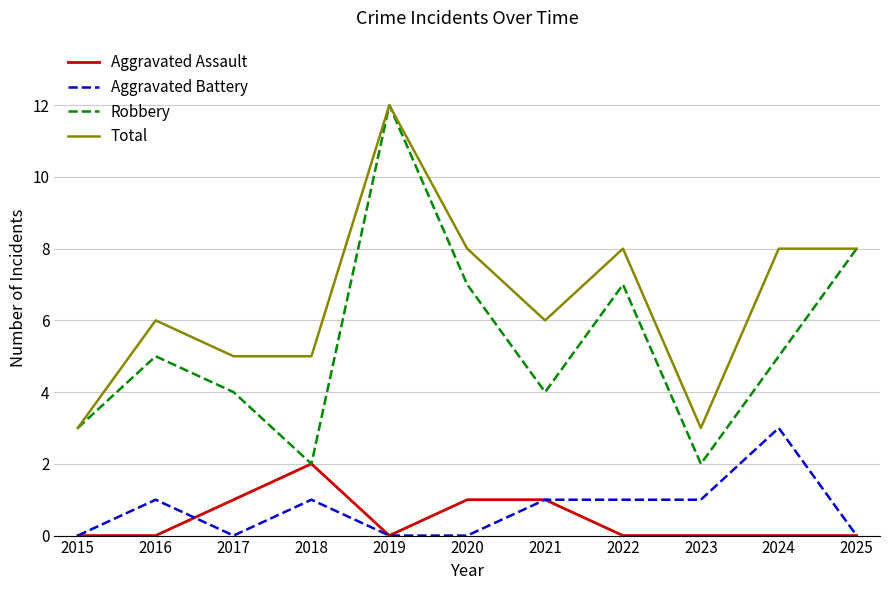

Is this an area chart (filled region under the line)?

No